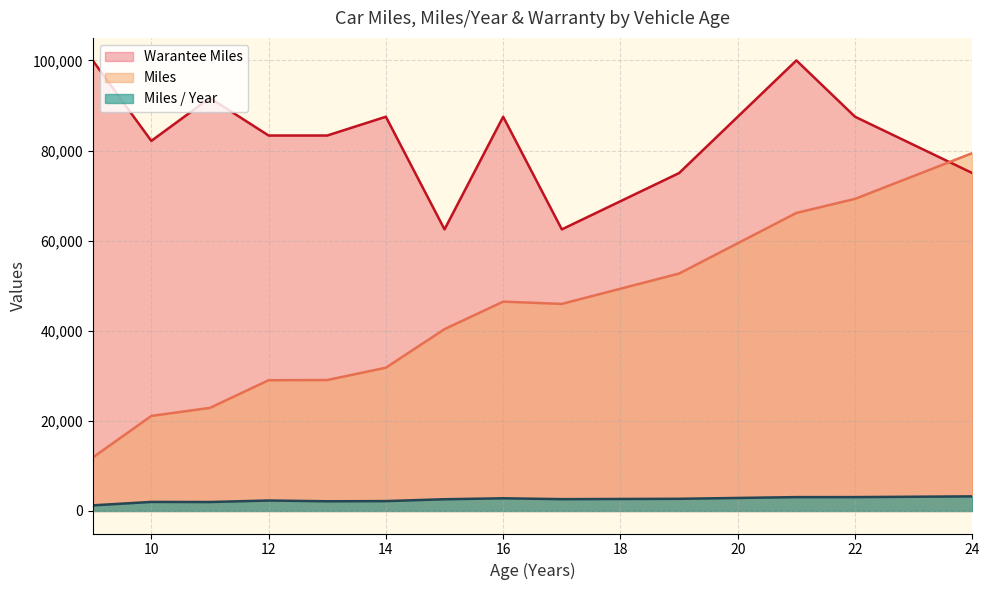

After their last crossing, which series has the higher values: Warantee Miles or Miles?

Miles